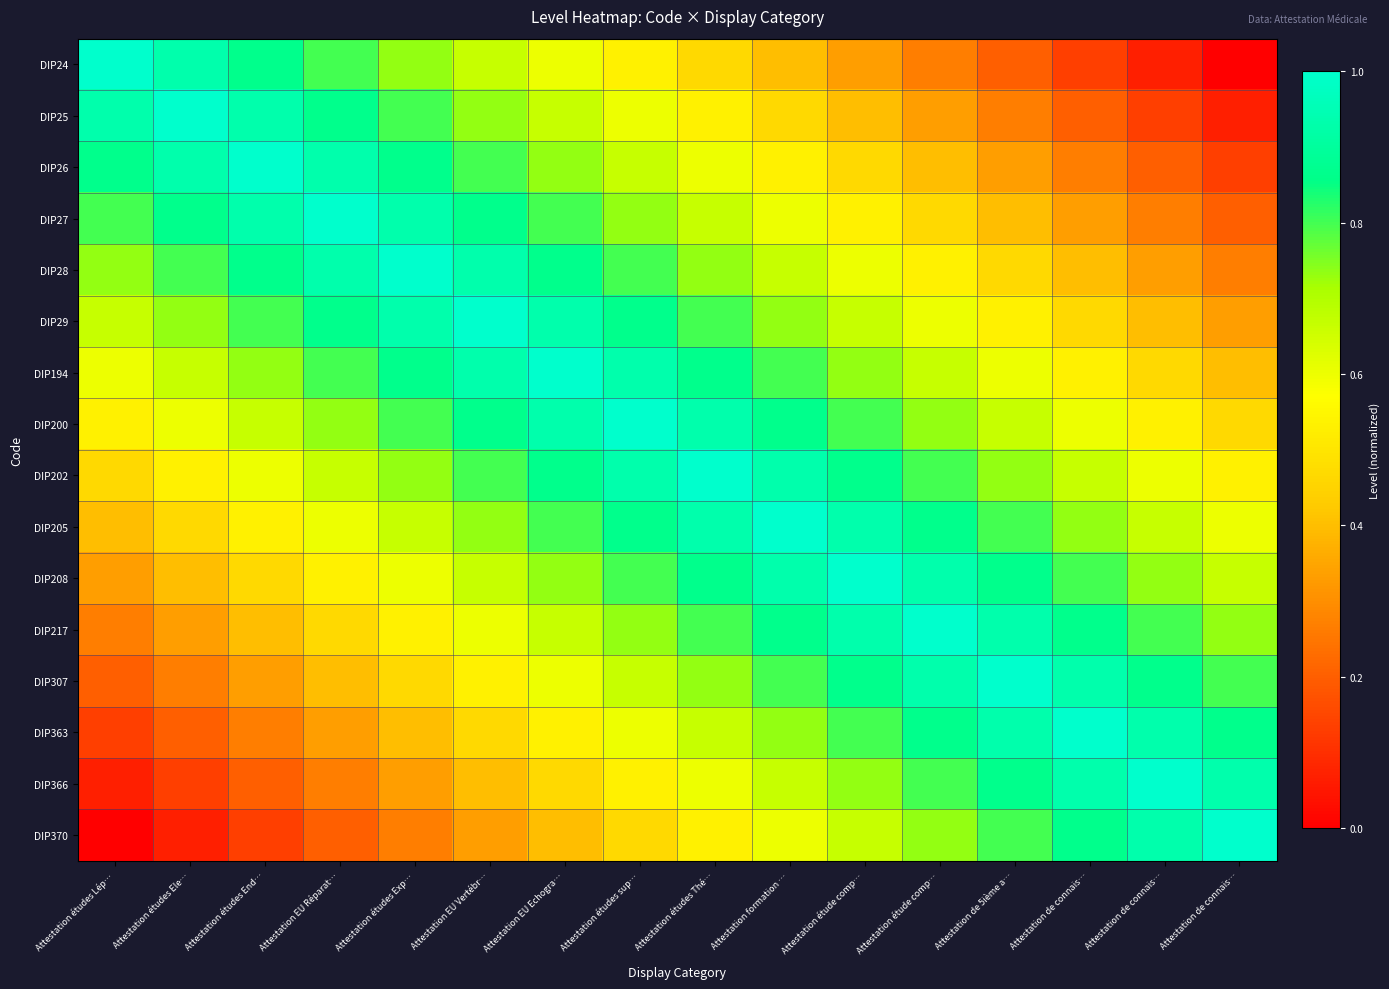

Rank the series by their maximum value, from highest to lowest.

DIP24, DIP25, DIP26, DIP27, DIP28, DIP29, DIP194, DIP200, DIP202, DIP205, DIP208, DIP217, DIP307, DIP363, DIP366, DIP370